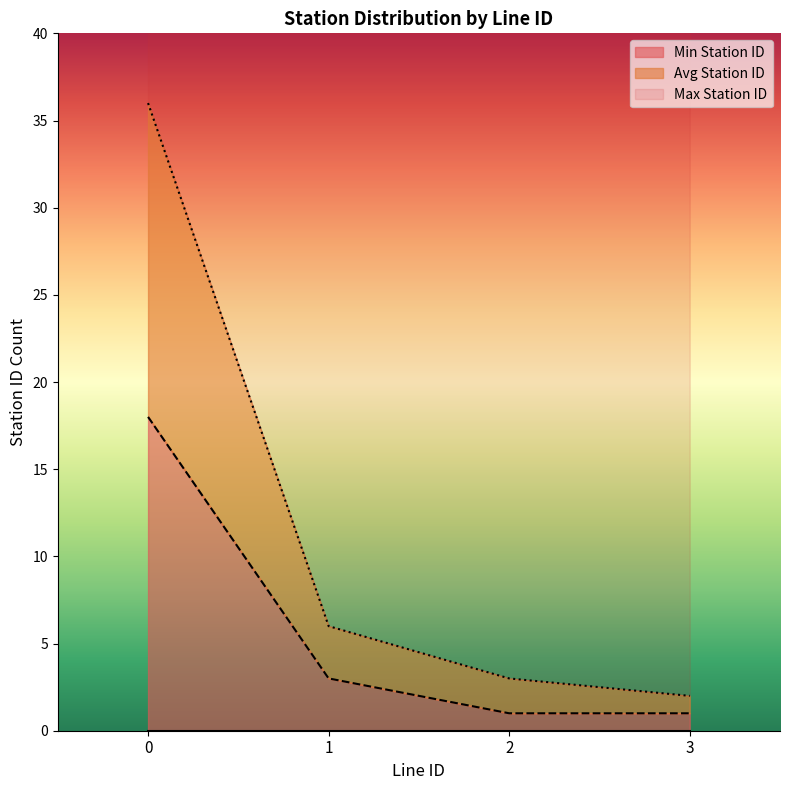

Reading left to right, what are all the values shown in this chart?

Max Station ID: 36	6	3	2
Avg Station ID: 18	3	1	1